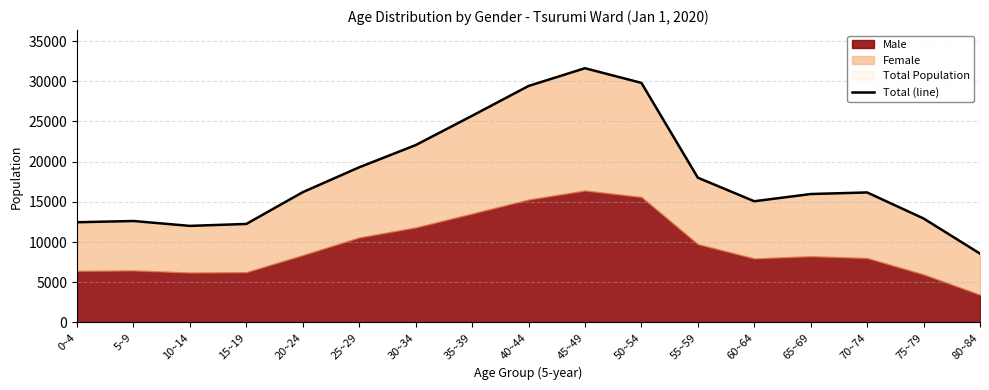

Rank the categories by value from highest to lowest.

45~49, 50~54, 40~44, 35~39, 30~34, 25~29, 55~59, 20~24, 70~74, 65~69, 60~64, 75~79, 5~9, 0~4, 15~19, 10~14, 80~84